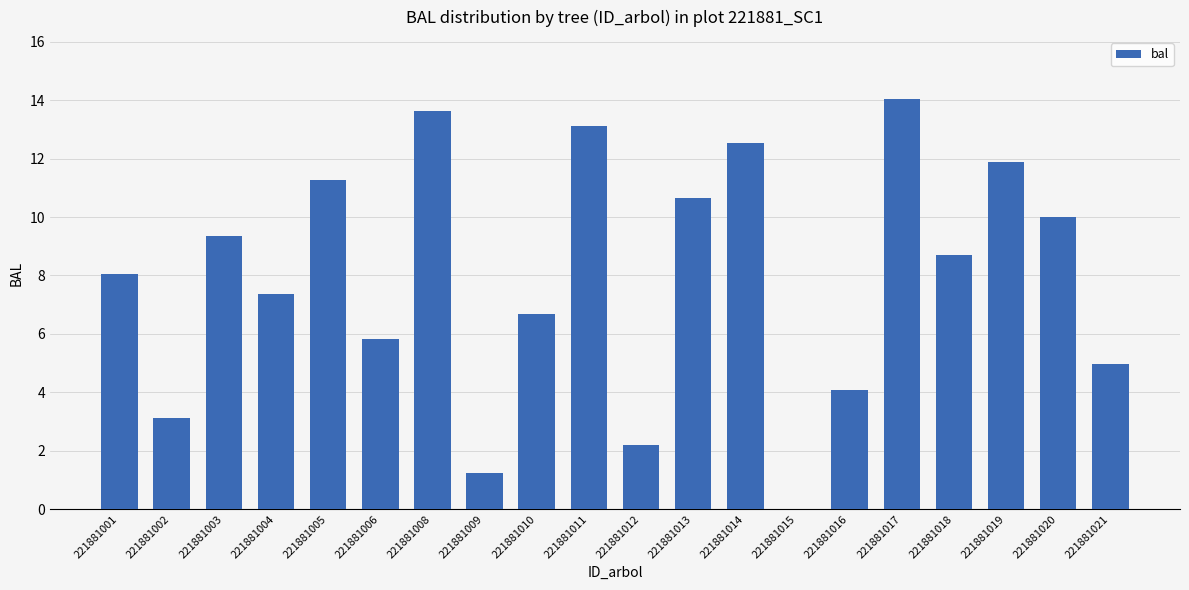

Are the bars horizontal?

No